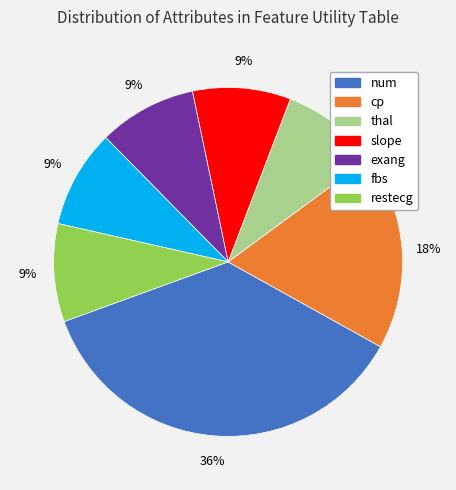

To the nearest percent, what is the difference between the cp and num slice percentages?

18%